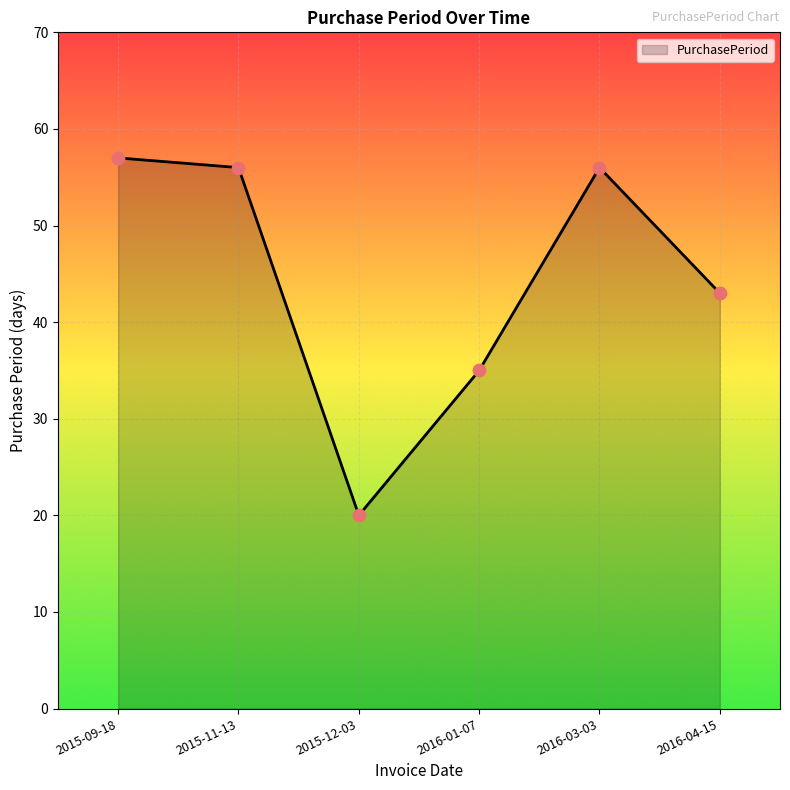

What is the change in value from 2015-11-13 to 2016-01-07?

-21